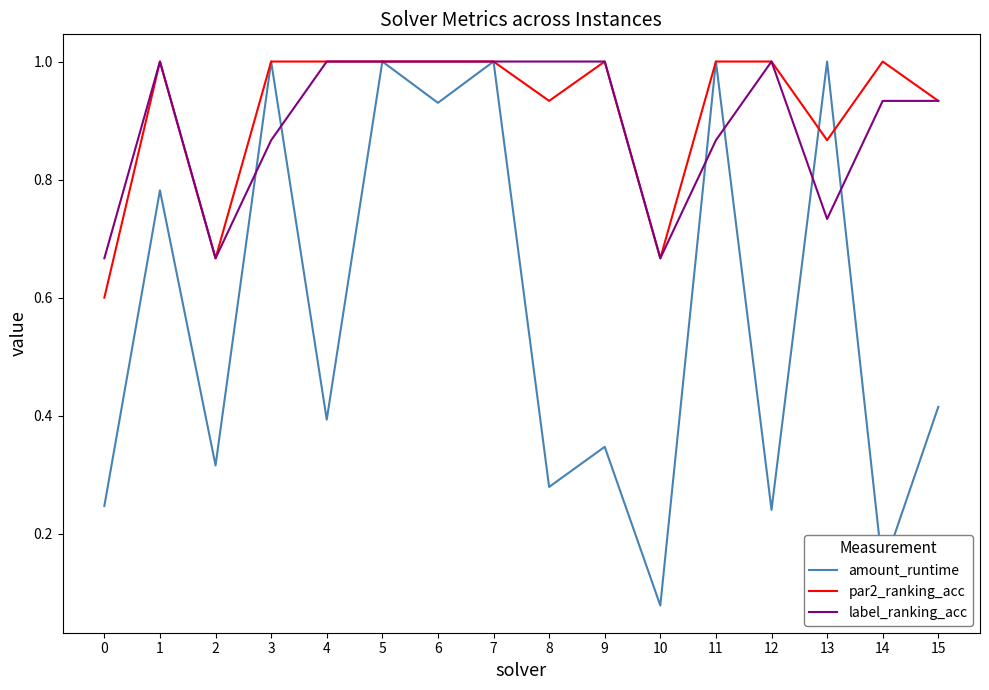

Which series changed the most between 1 and 6?

amount_runtime